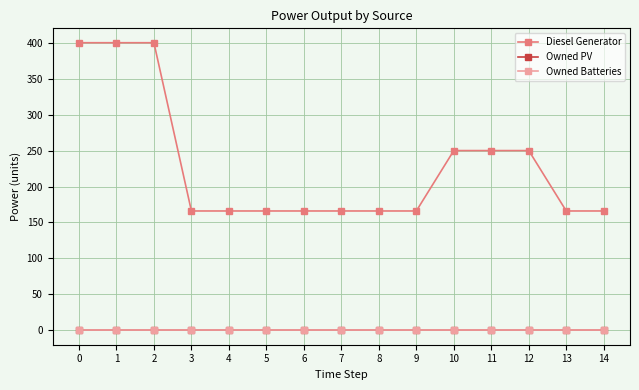

Does the chart have visible grid lines?

Yes